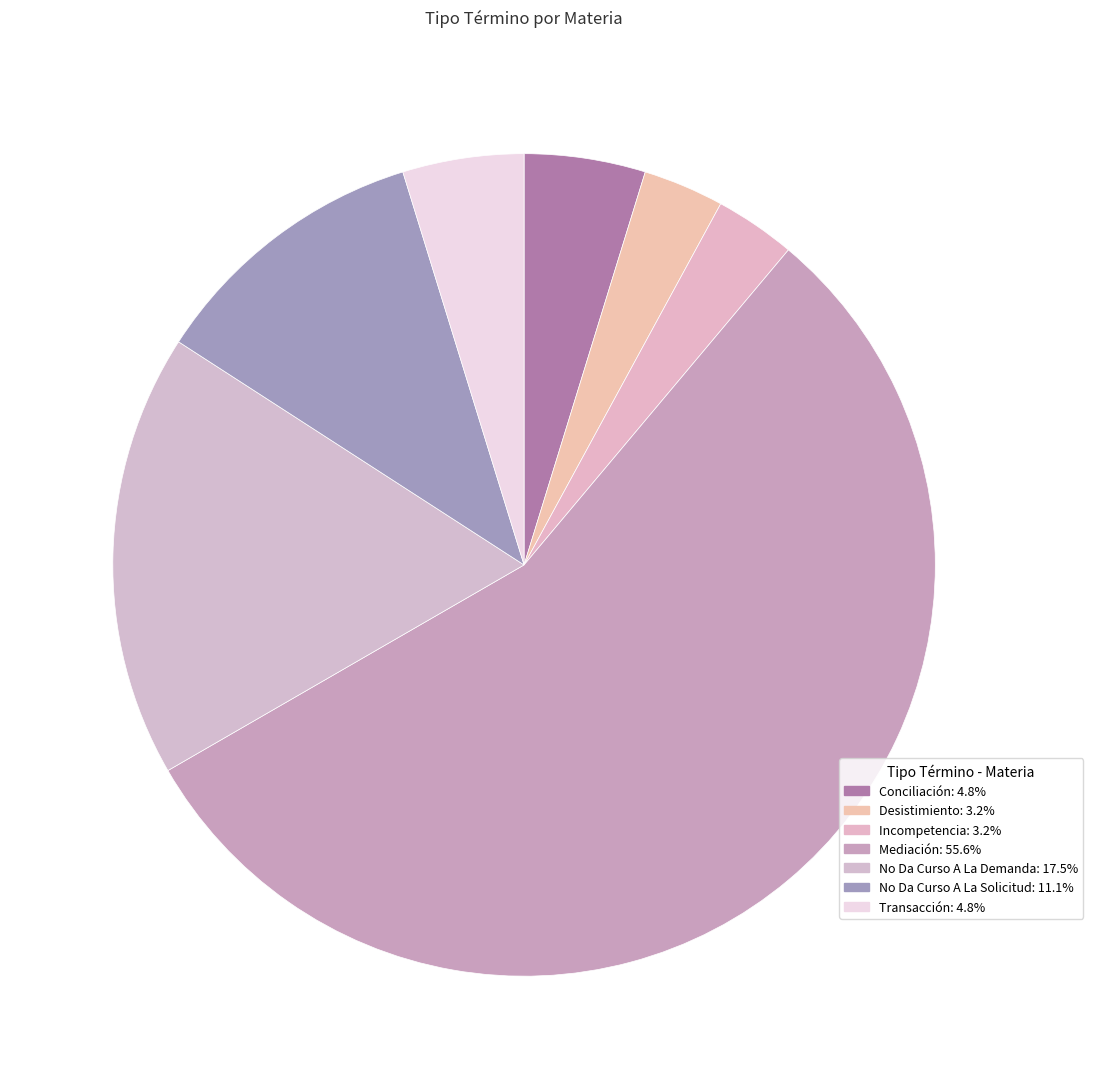

How many slices are in this pie chart?

7